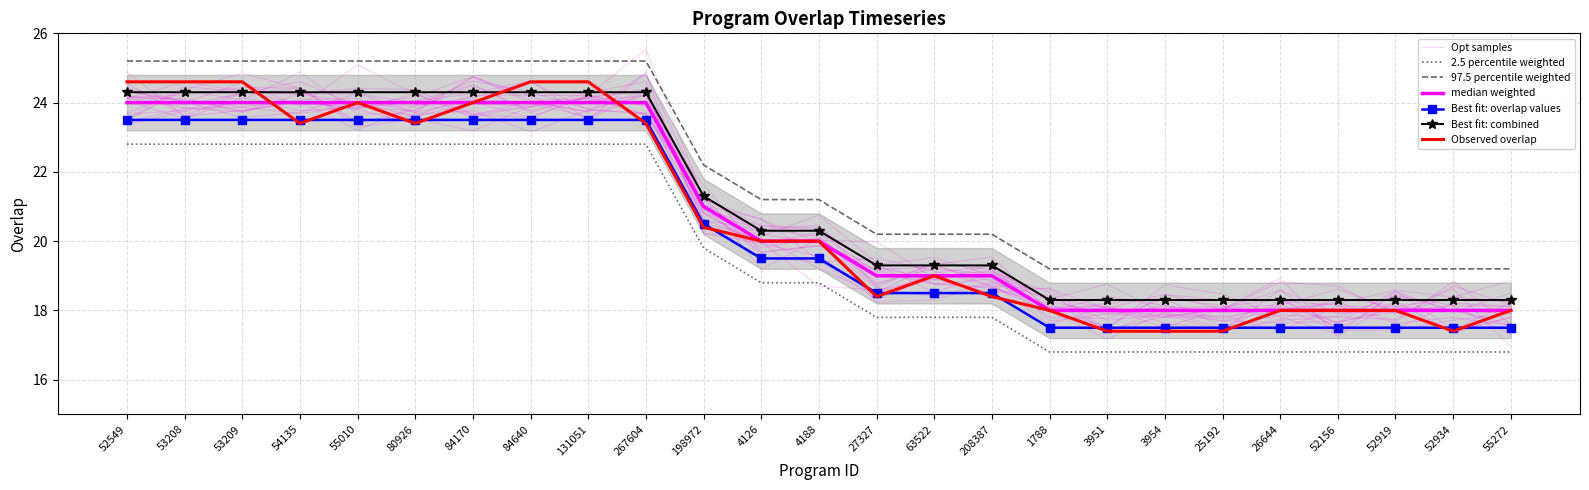

What is the ratio of the value at 84170 to the value at 25192?

1.4